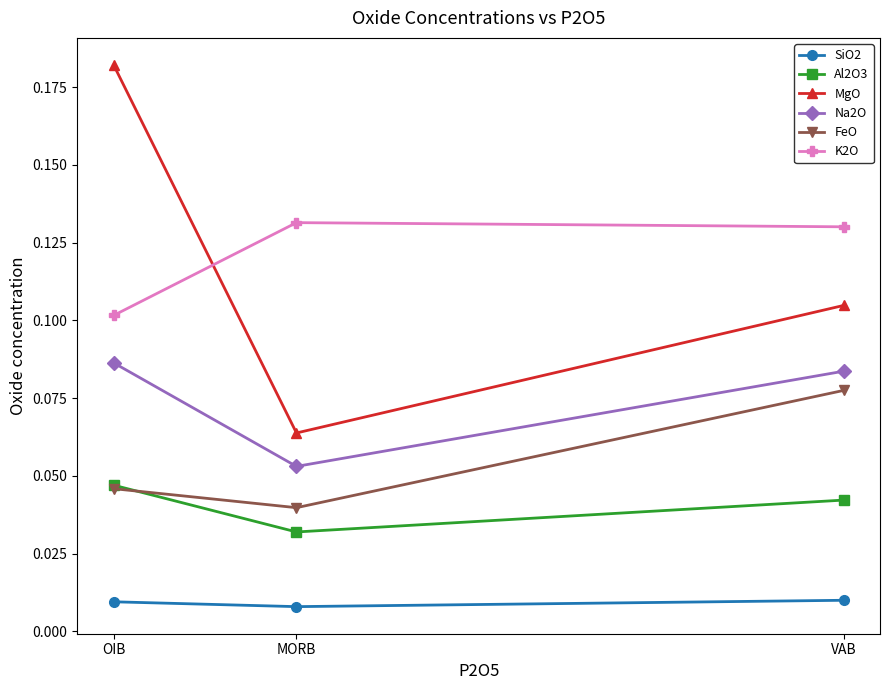

Which series has the widest spread of values?

MgO